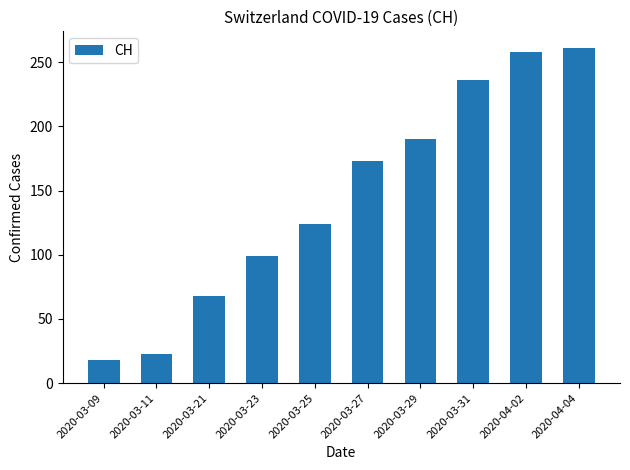

List the labels in order of value, smallest first.

2020-03-09, 2020-03-11, 2020-03-21, 2020-03-23, 2020-03-25, 2020-03-27, 2020-03-29, 2020-03-31, 2020-04-02, 2020-04-04